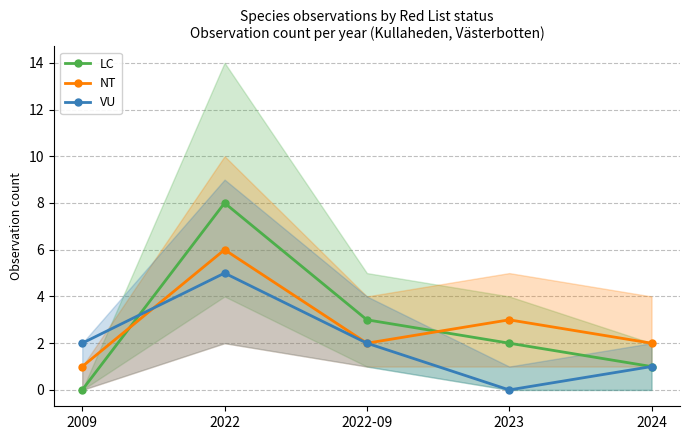

At which category is the sum across all series the highest?

2022